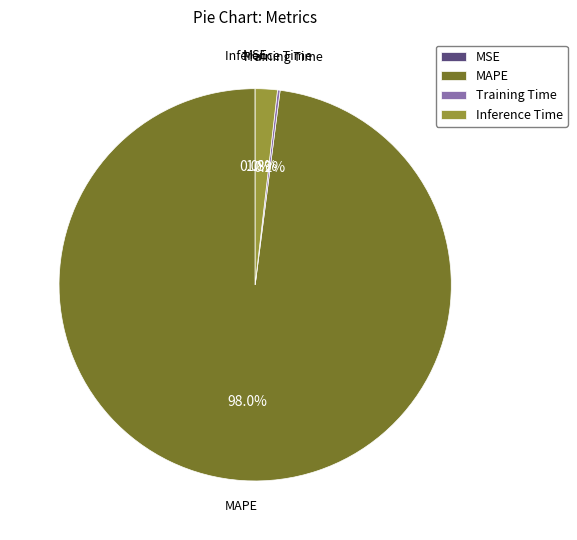

What portion of the pie excludes MAPE?

2.0%